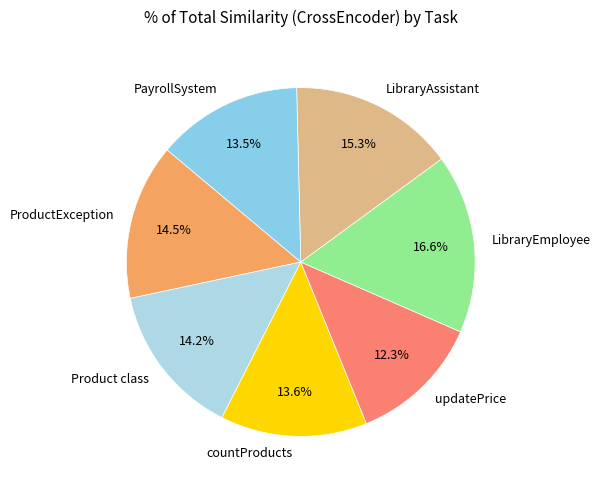

True or false: updatePrice accounts for 26% of the total.

False